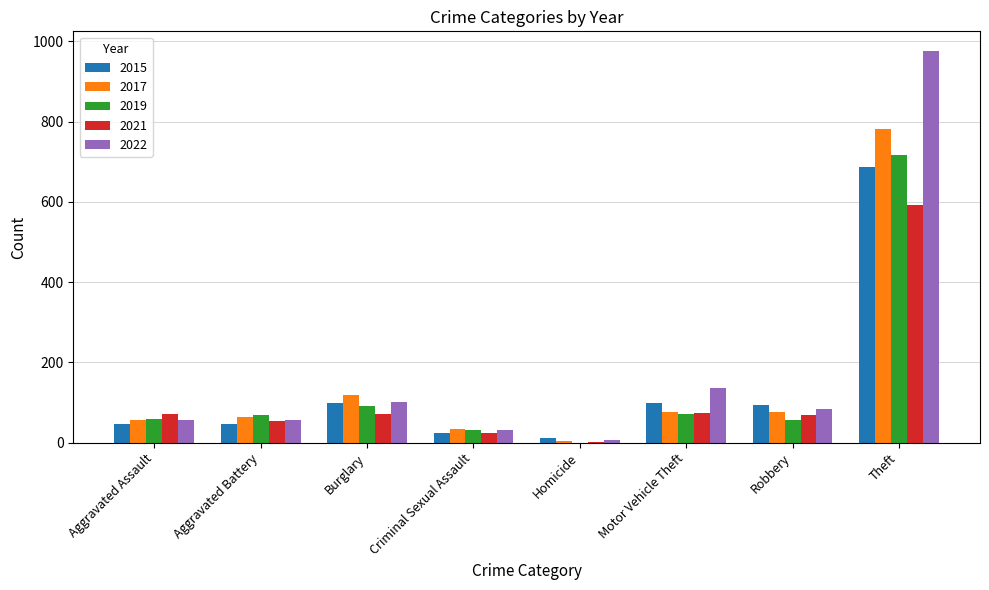

Which series has the largest range (max minus min)?

2022